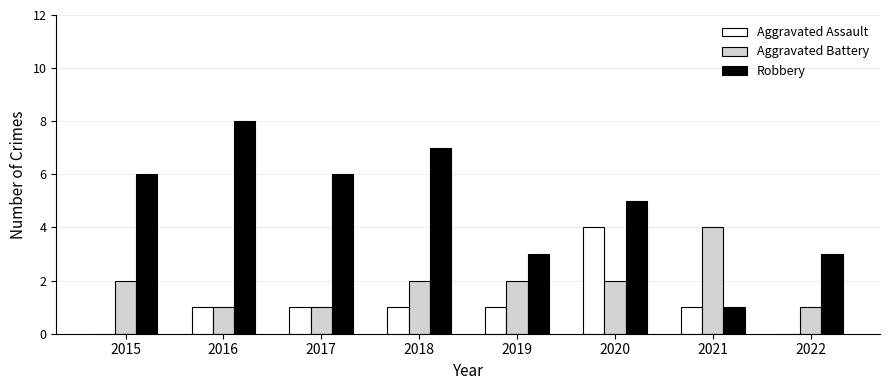

True or false: Robbery has a value of 1 at 2021.

True